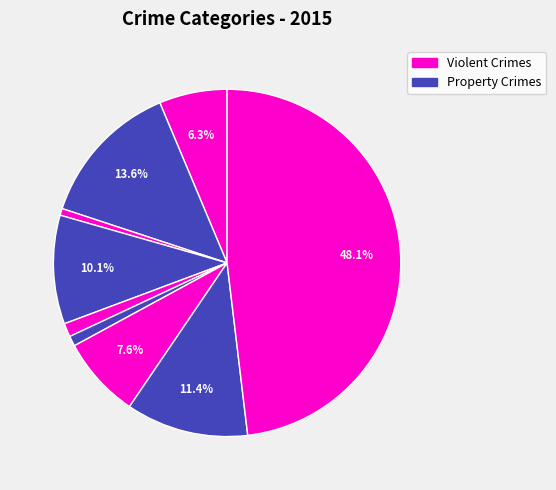

How many slices are in this pie chart?

9